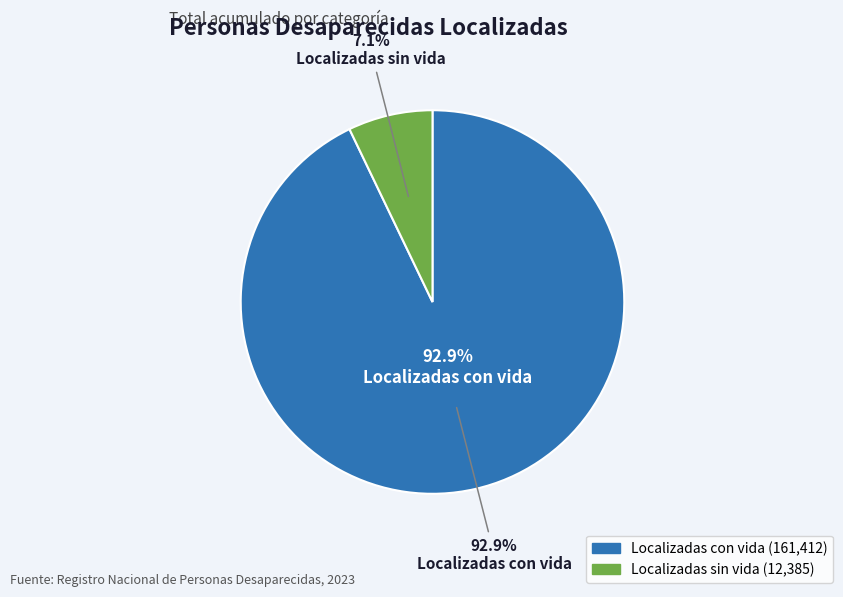

Do Localizadas sin vida and Localizadas con vida together represent more than half of the pie?

Yes